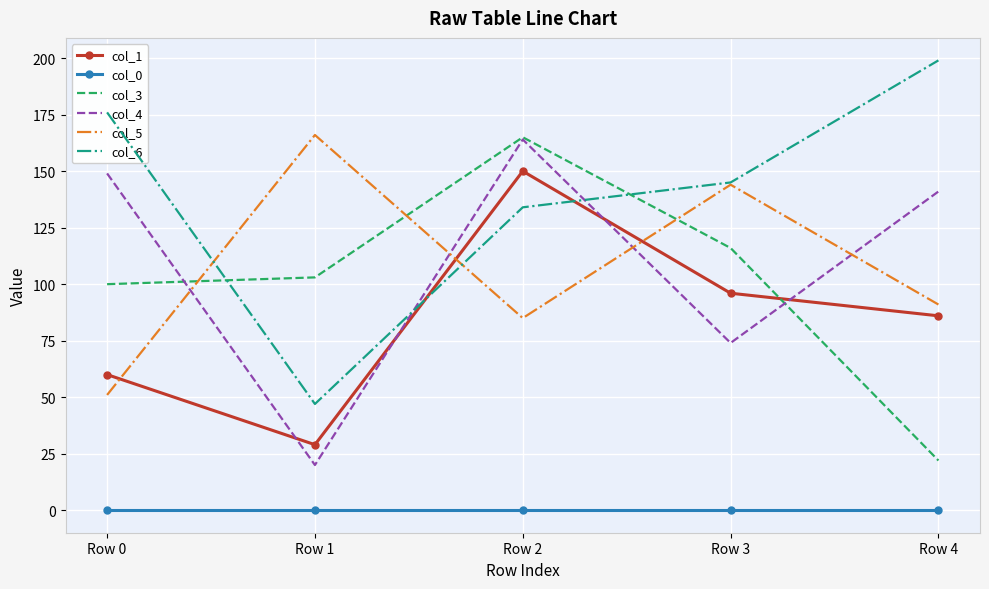

What is the sum of the col_3 values at Row 4 and Row 3?

138